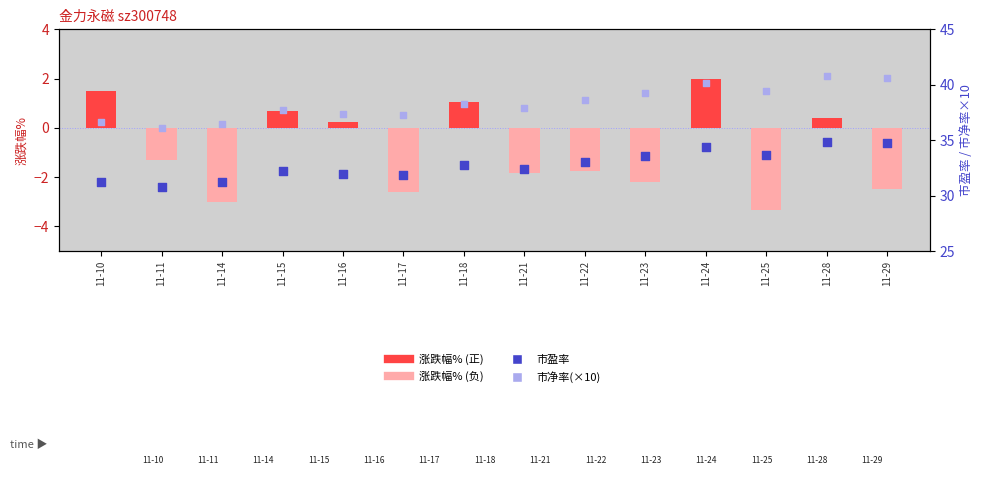

Which series has the widest spread of Y values?

涨跌幅%